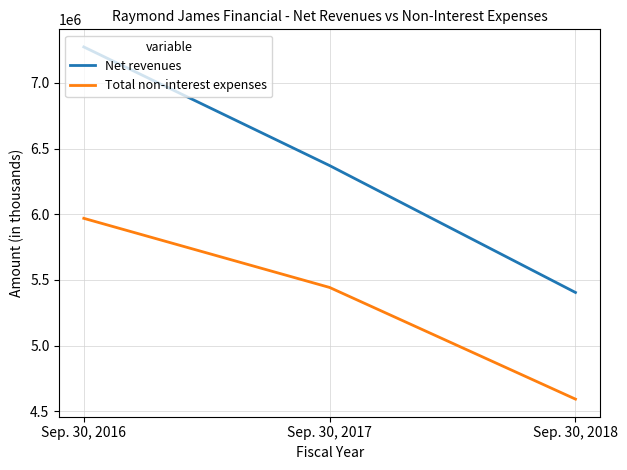

What are all the series names shown in the legend?

Net revenues, Total non-interest expenses